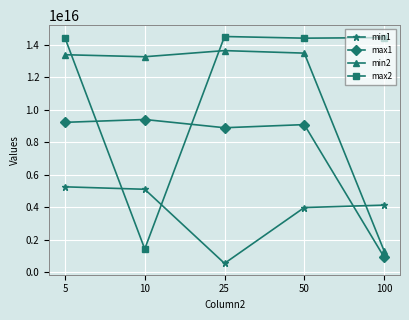

Where is the first local maximum for max1?

10